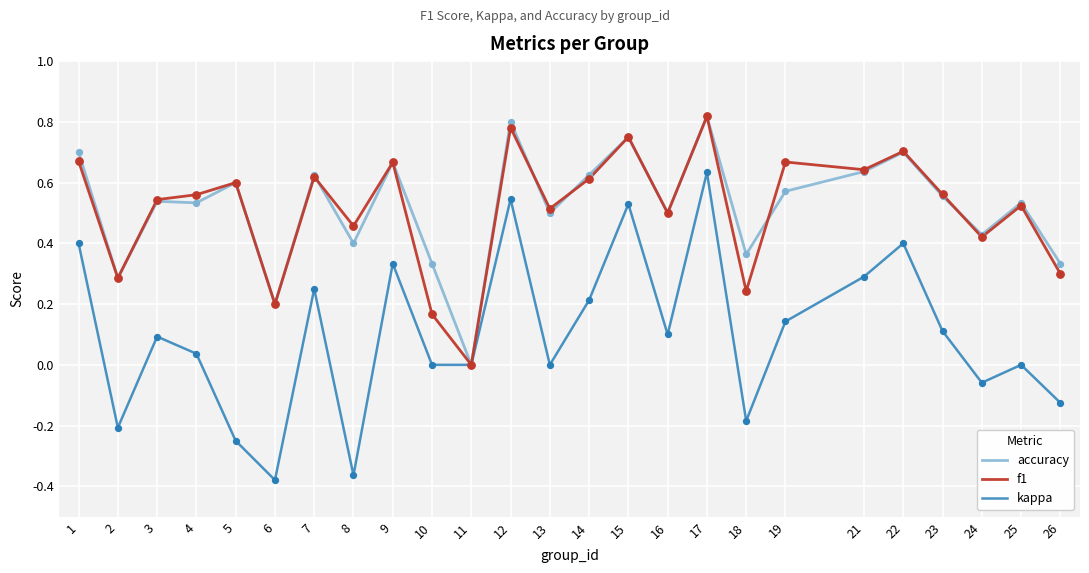

Is the value of accuracy at 8 greater than the value of f1 at 3?

No